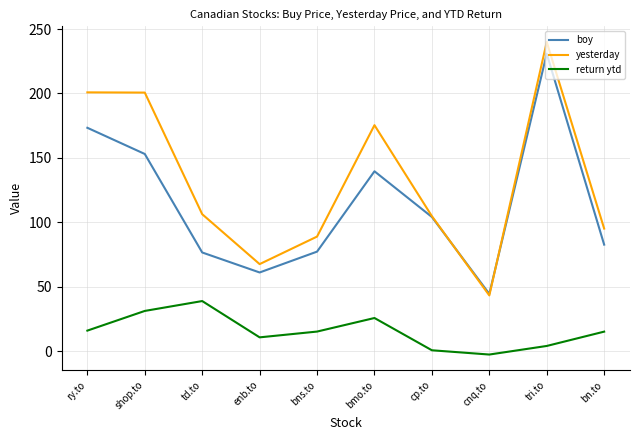

True or false: return ytd and yesterday intersect in this chart.

False